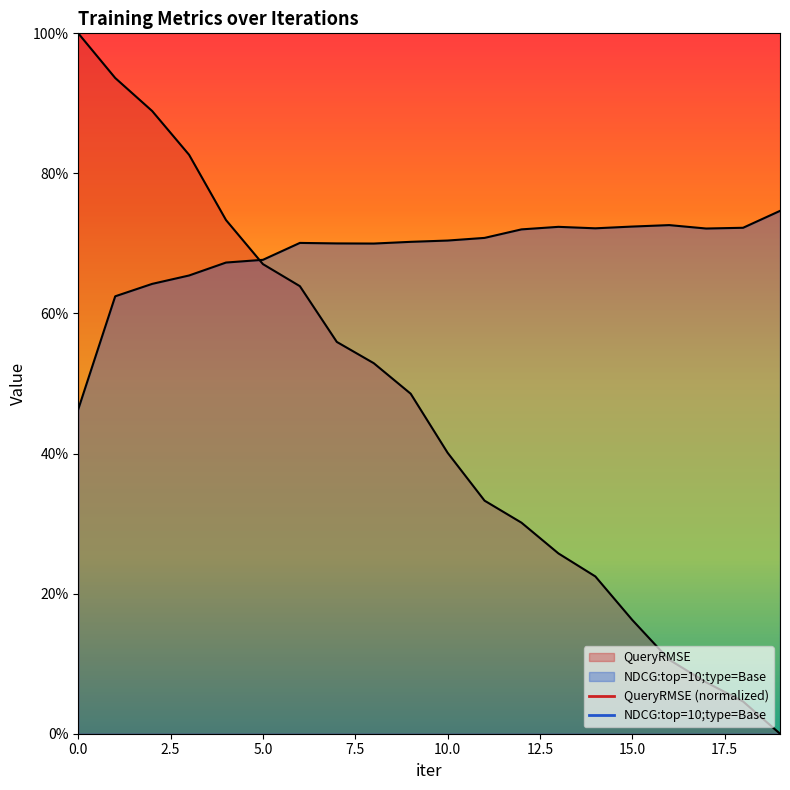

True or false: QueryRMSE has a value of 0.6 at 11.

False